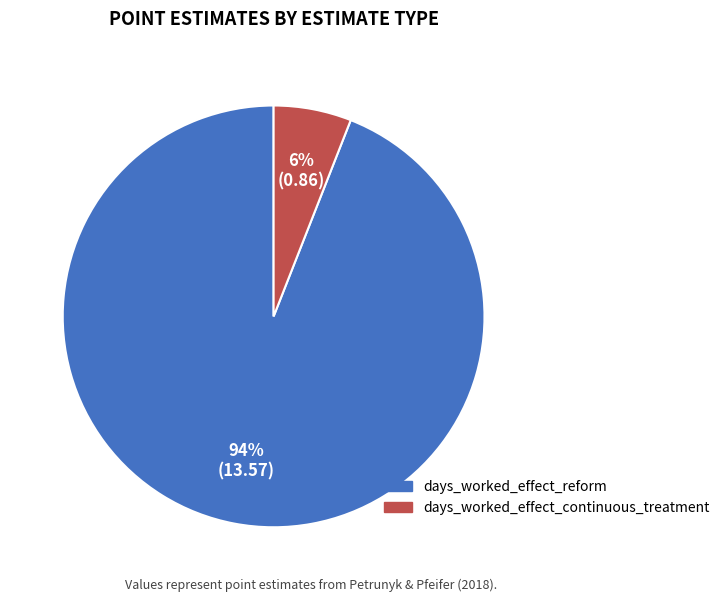

How many slices are in this pie chart?

2